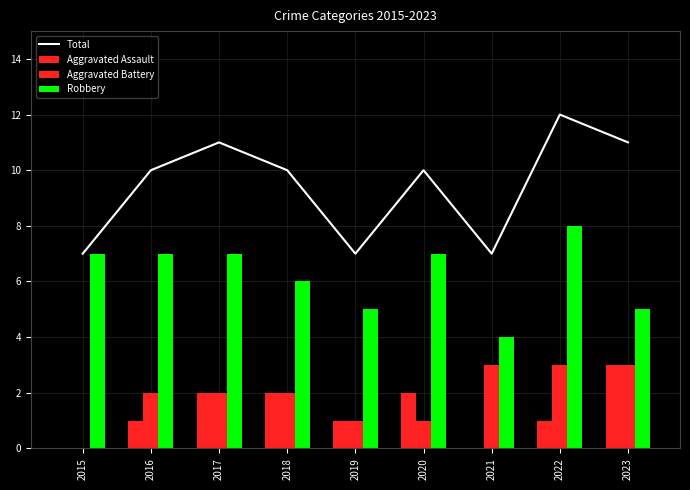

At which label does Total first exceed 10?

2017